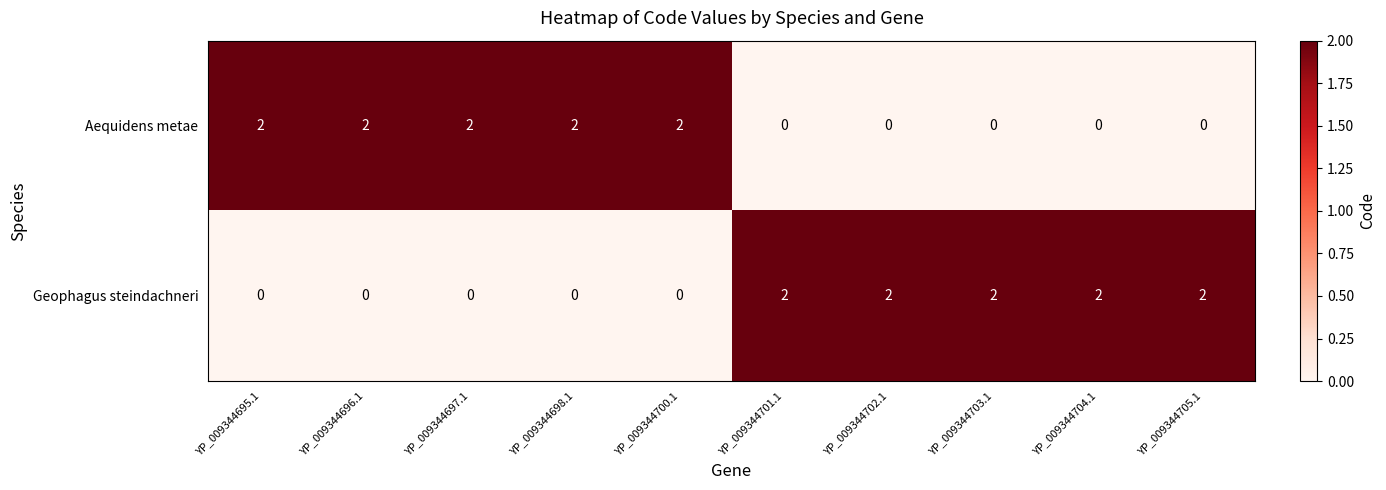

Is it true that Geophagus steindachneri equals 1 at YP_009344701.1?

False